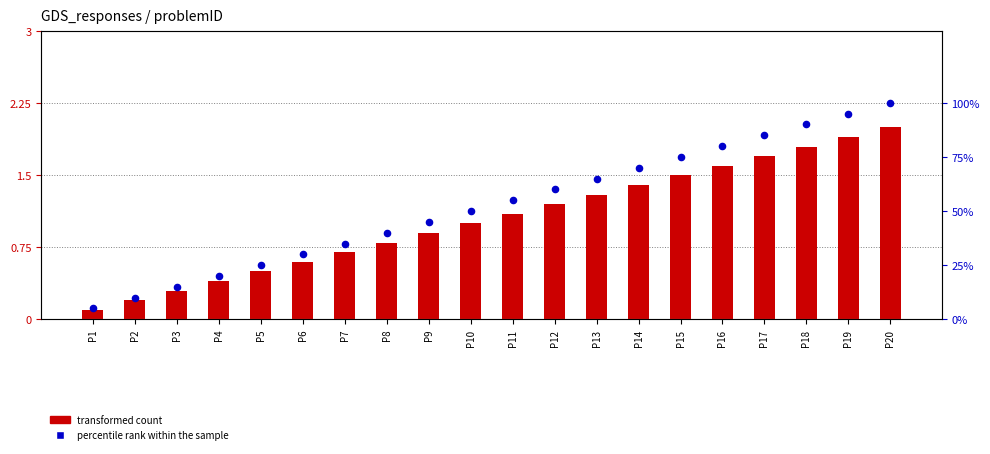

Which series contains the lowest Y value?

transformed count